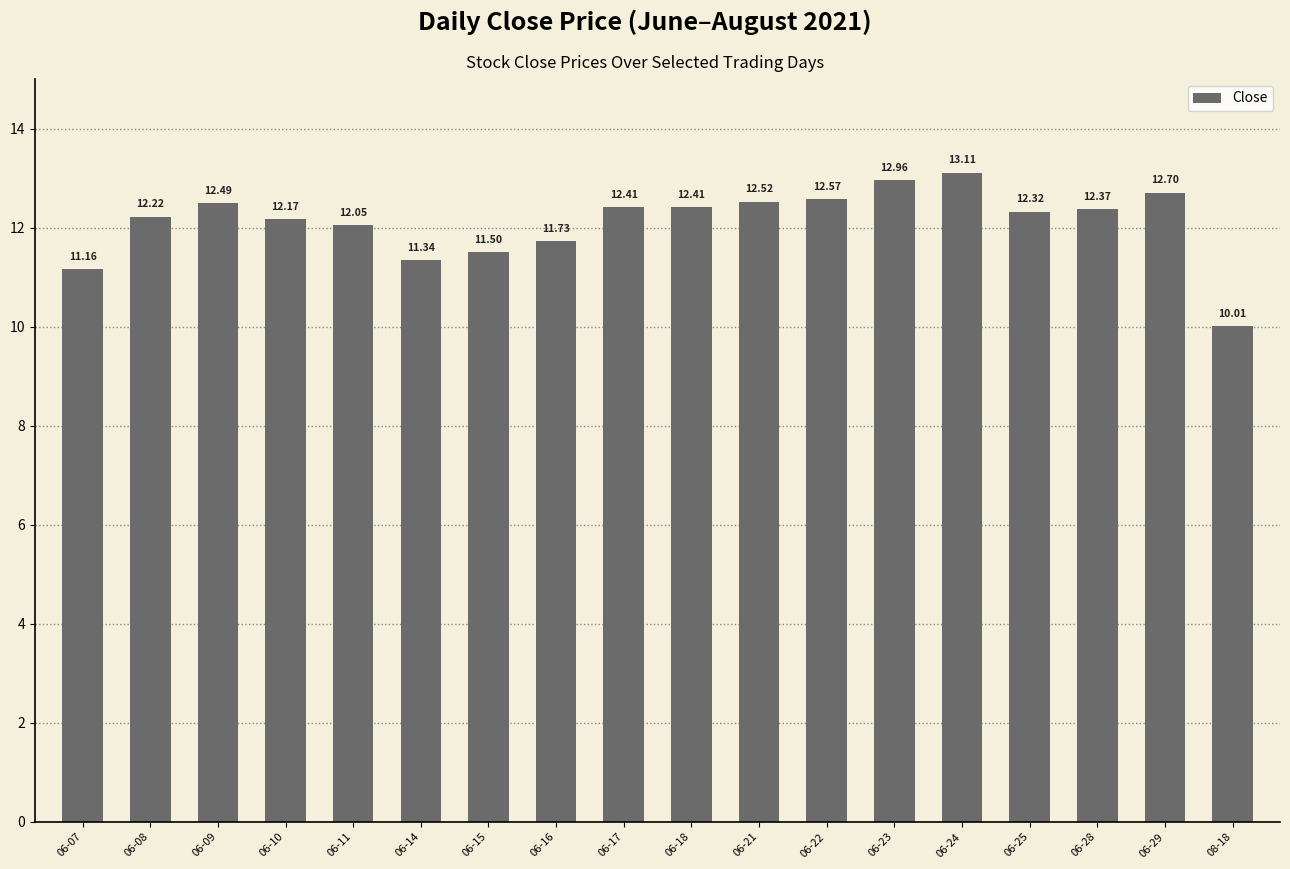

What position from the right is 06-11?

14